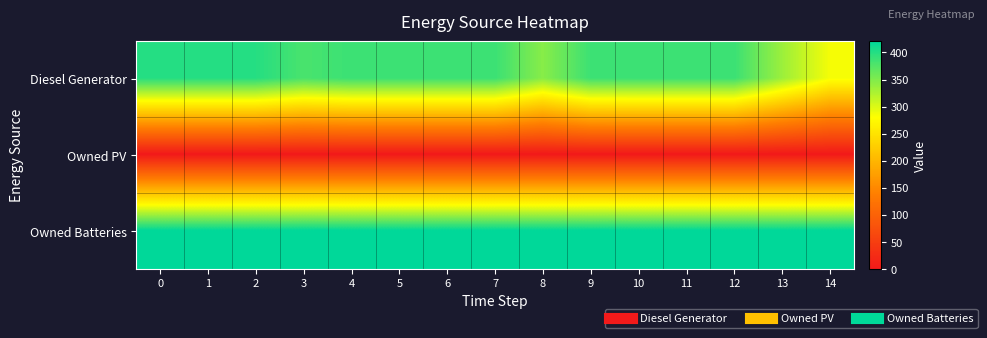

What is the total value across all series at 7?

809